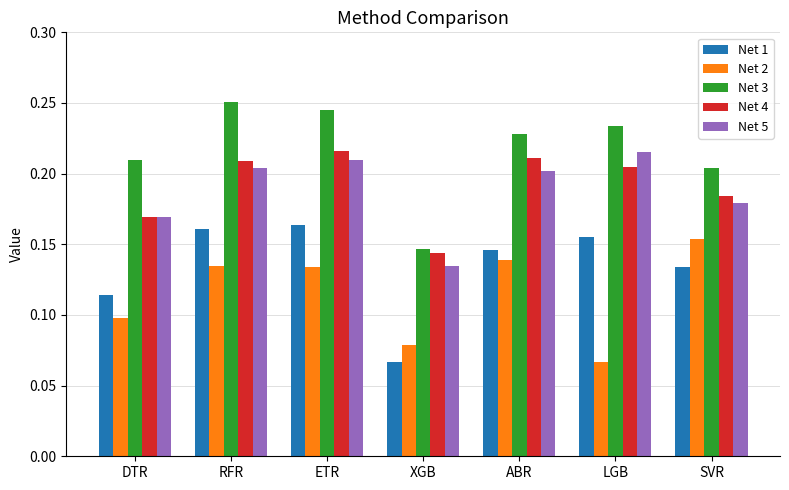

What is the total value across all series at SVR?

0.9